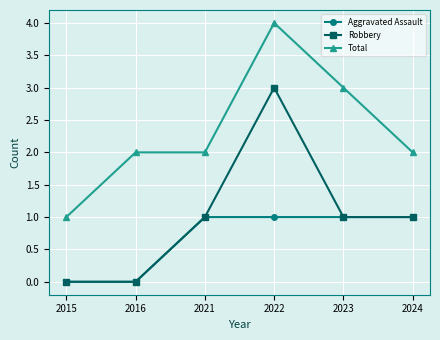

What is the total value across all series at 2023?

5